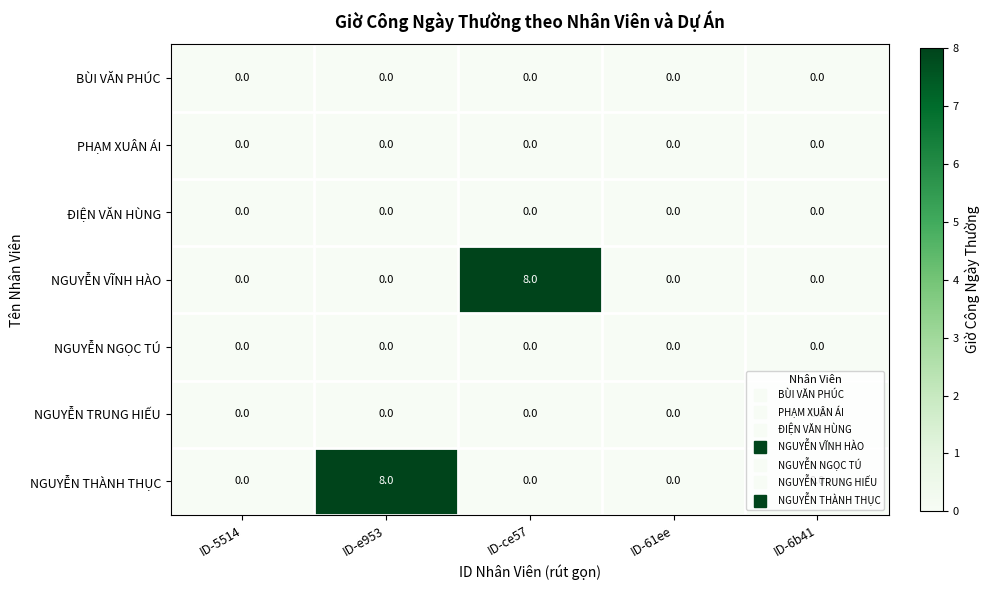

Count the NGUYỄN VĨNH HÀO values in the range 0 to 1.

4